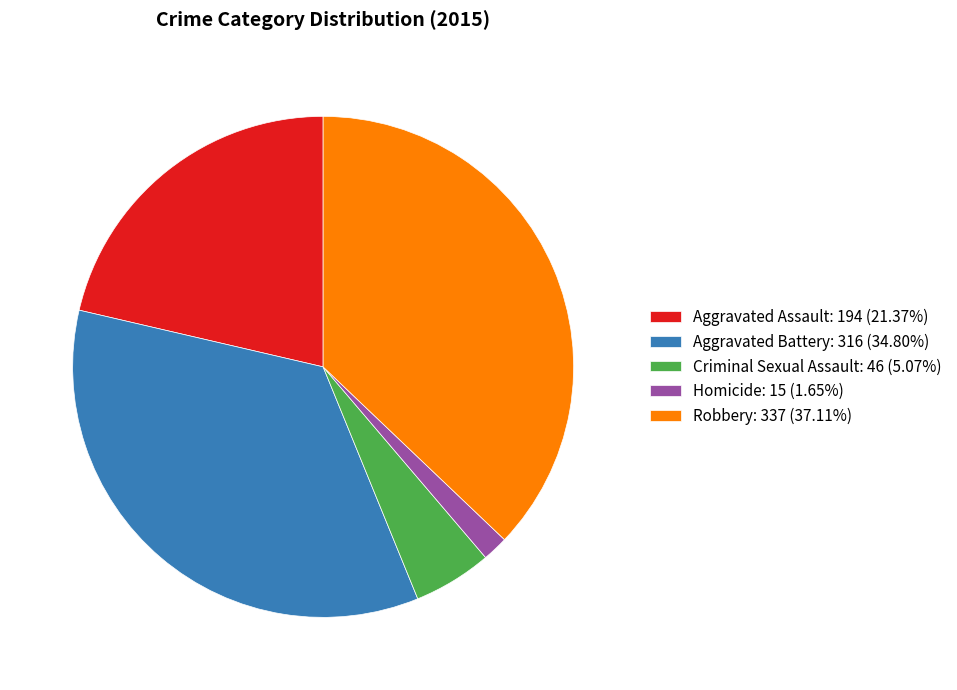

Combined, do Criminal Sexual Assault: 46 (5.07%) and Robbery: 337 (37.11%) account for over 50%?

No